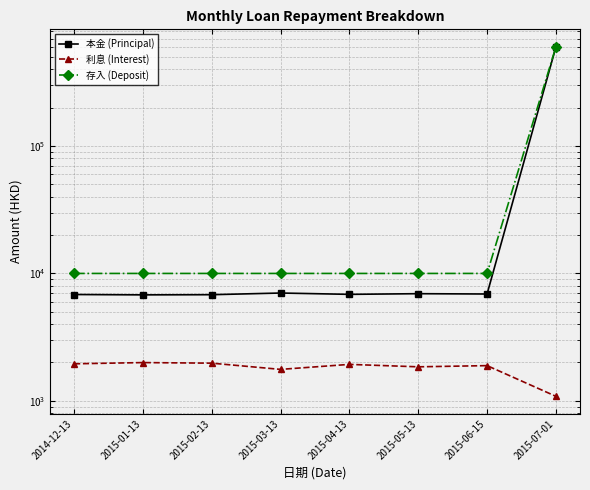

Rank the categories by 利息 (Interest) value from lowest to highest.

2015-07-01, 2015-03-13, 2015-05-13, 2015-06-15, 2015-04-13, 2014-12-13, 2015-02-13, 2015-01-13